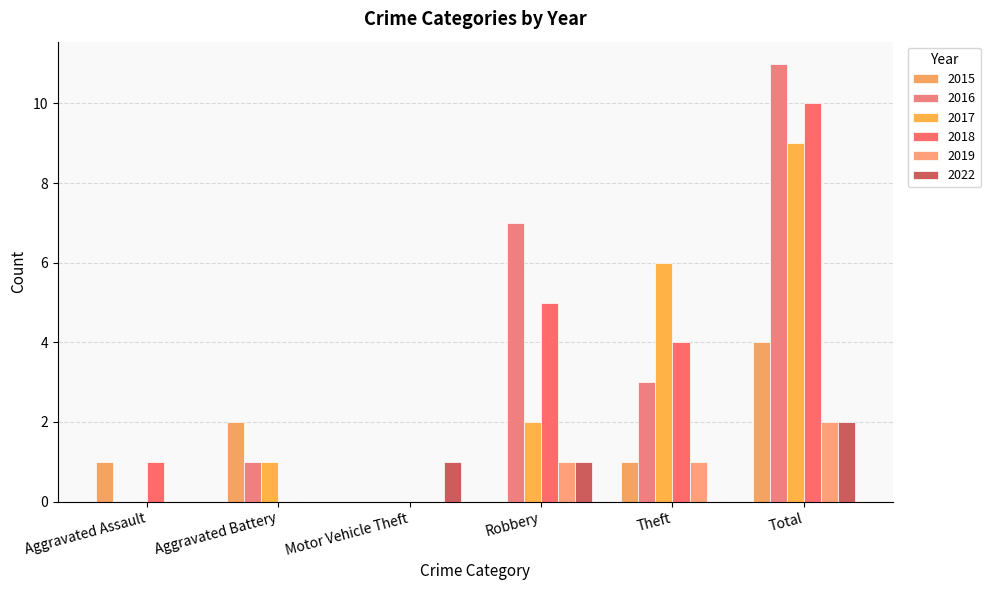

How many 2015 values are between 0 and 2?

5